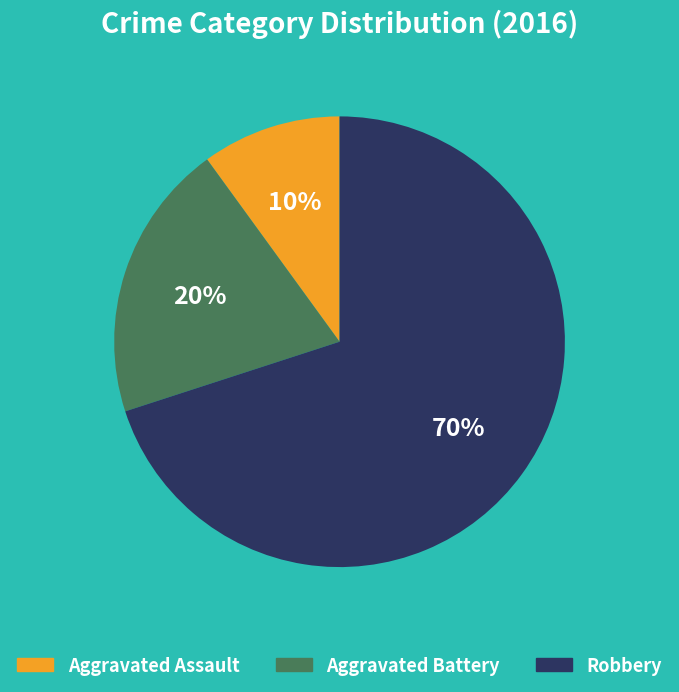

What is the largest slice in the pie chart?

Robbery